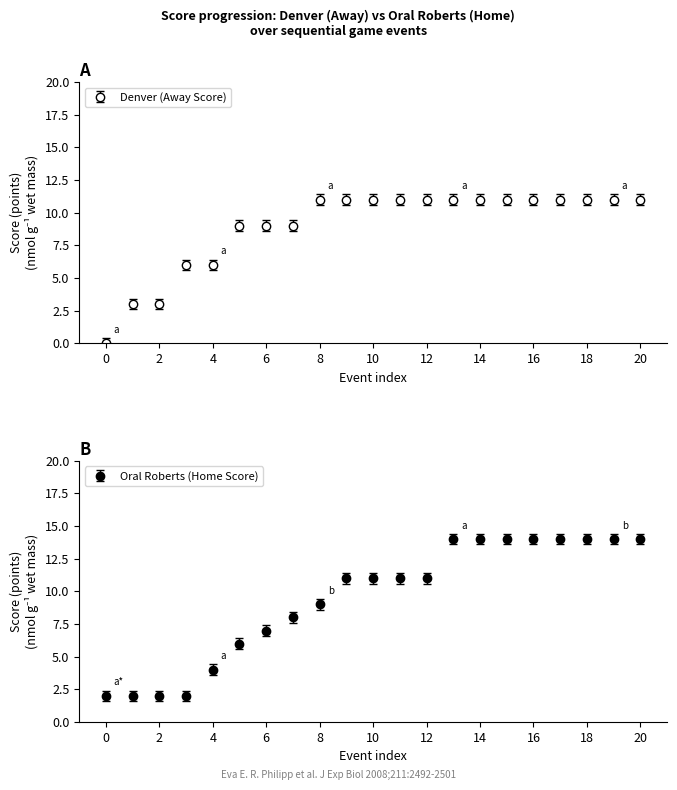

What is the sum of all Oral Roberts (Home Score) values?

198